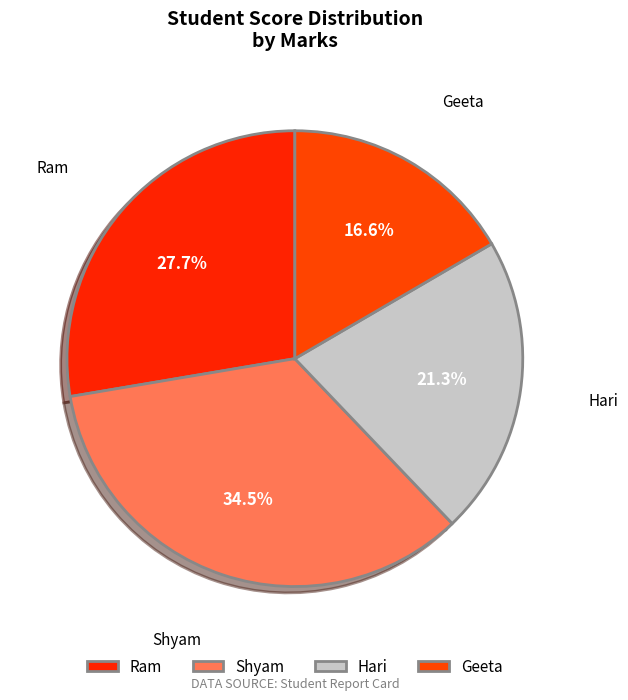

Combined, what portion of the pie is Geeta and Ram?

44.3%